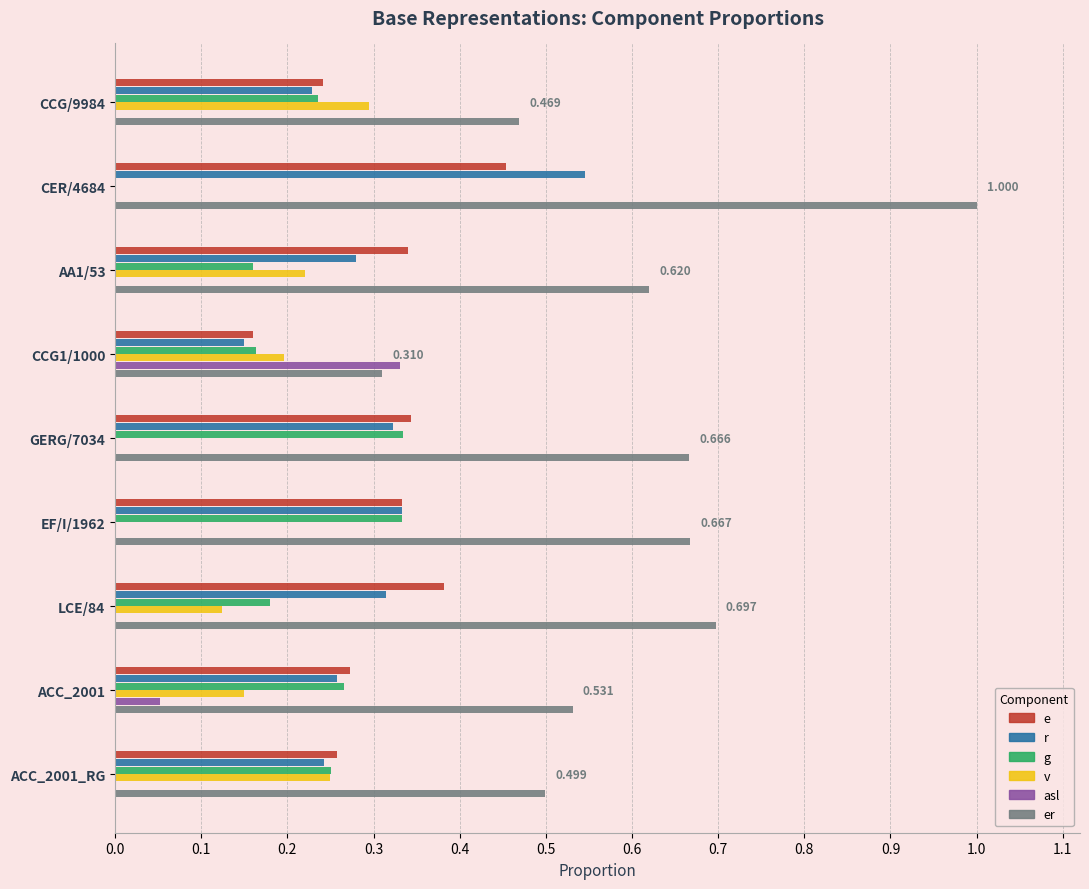

Which category has the highest value in the v series?

CCG/9984